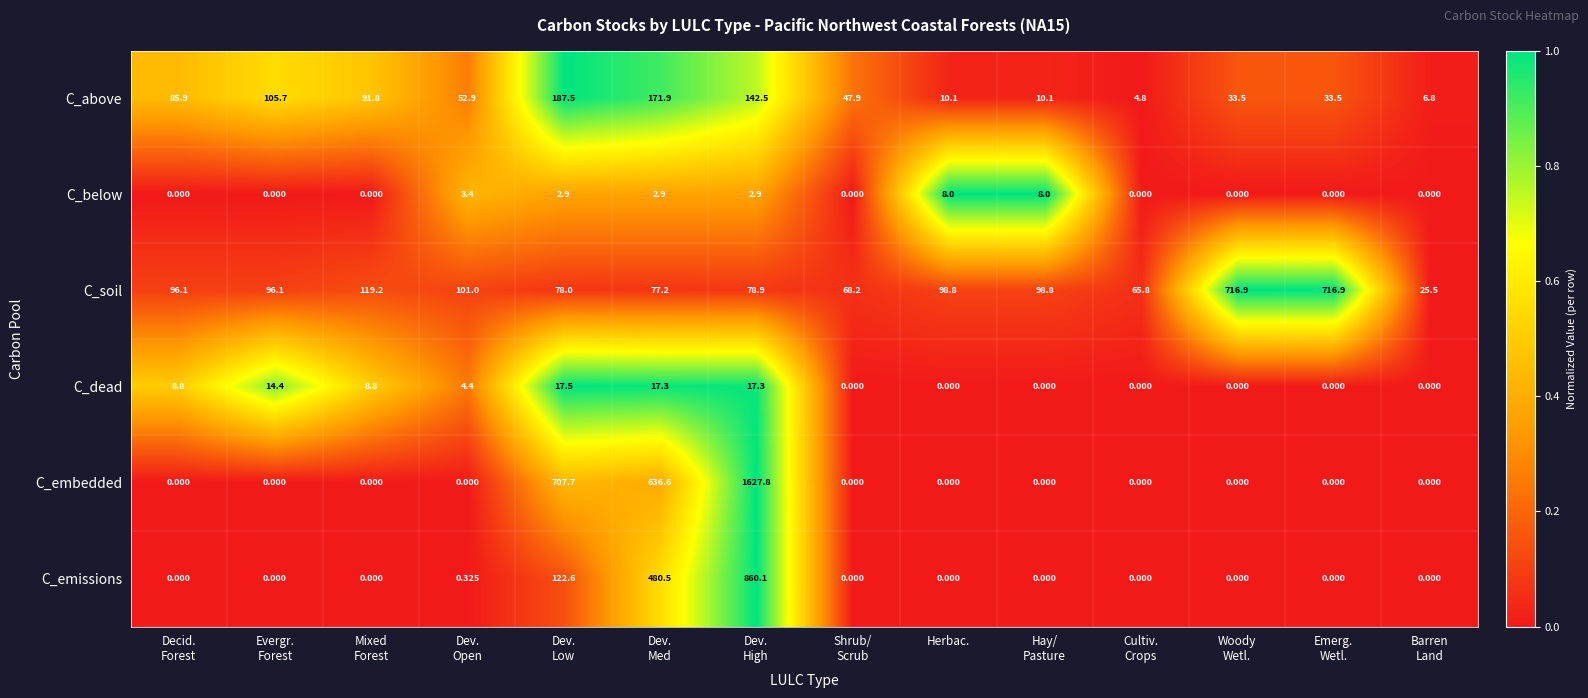

Which series has the largest range (max minus min)?

C_embedded